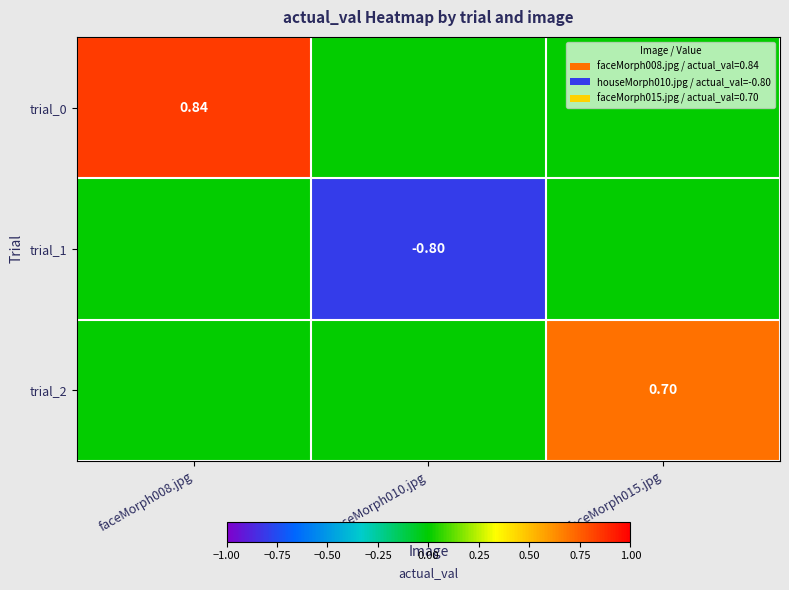

Which series has the widest spread of values?

trial_0